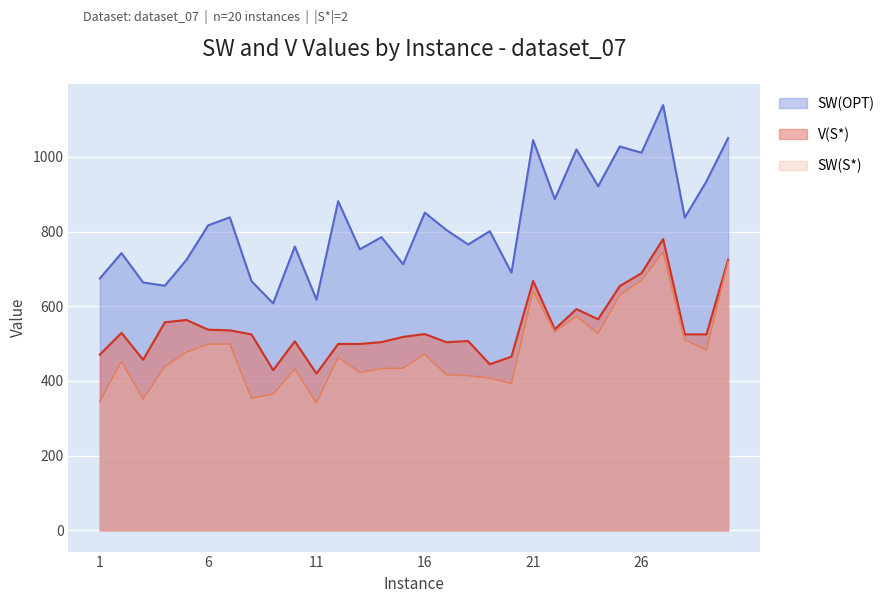

At which label is SW(S*) closest to 543?

22